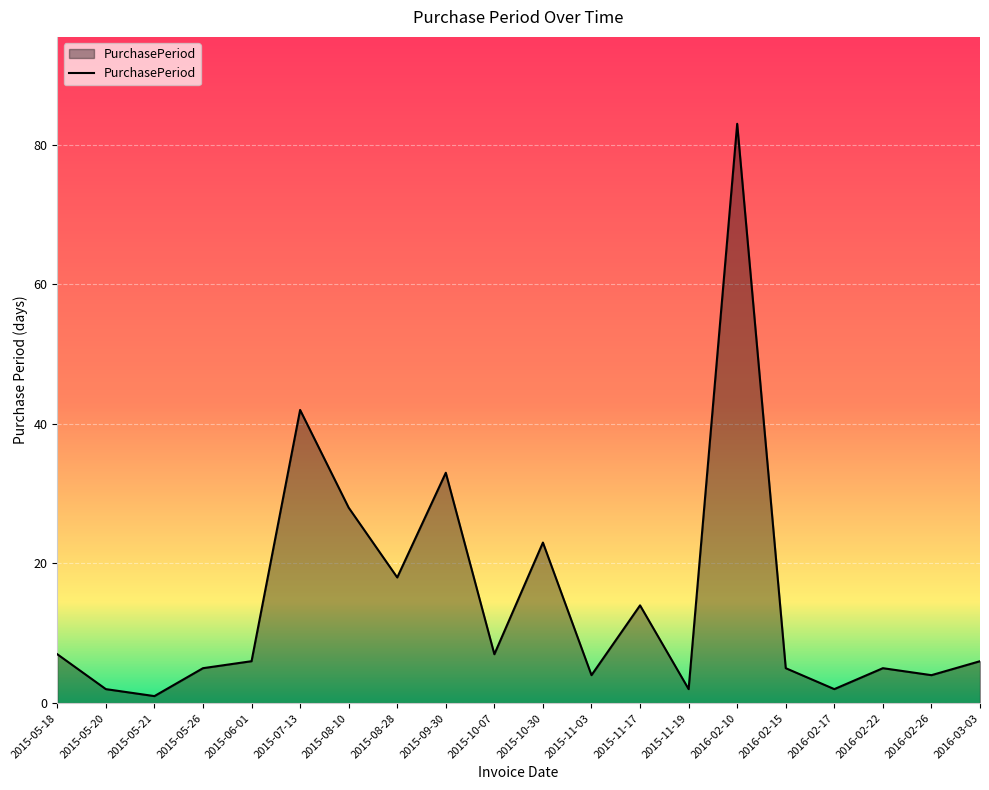

How many lines are shown in the chart?

1